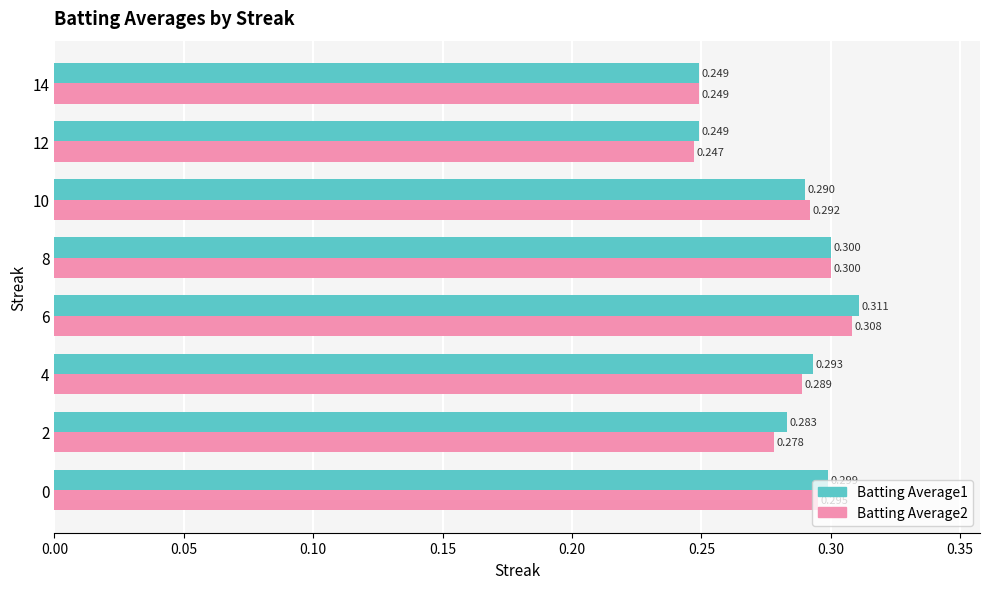

At which category is the sum across all series the highest?

6